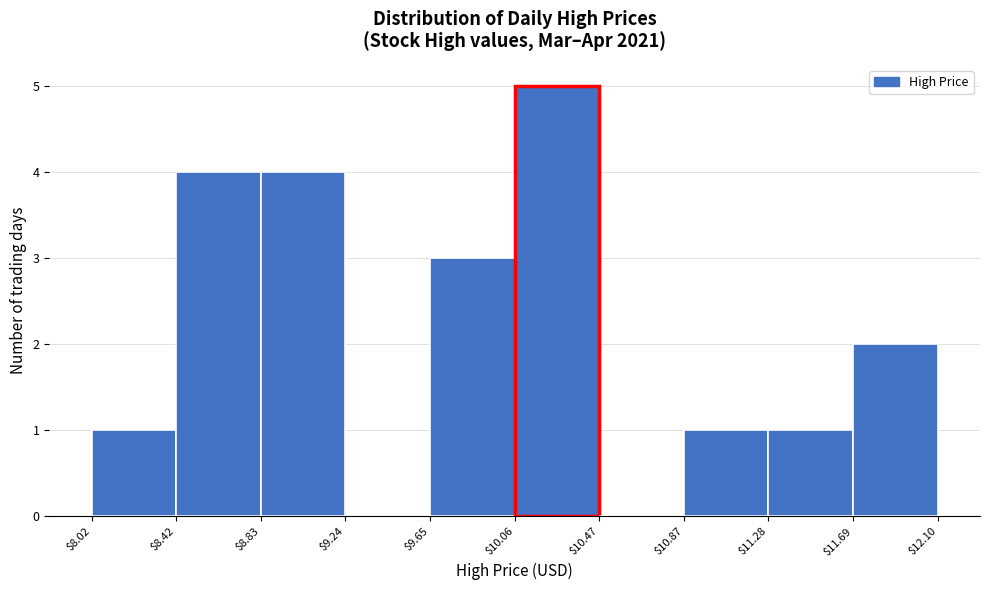

Which range on the x-axis has the tallest bar?

$10.06 to $10.47